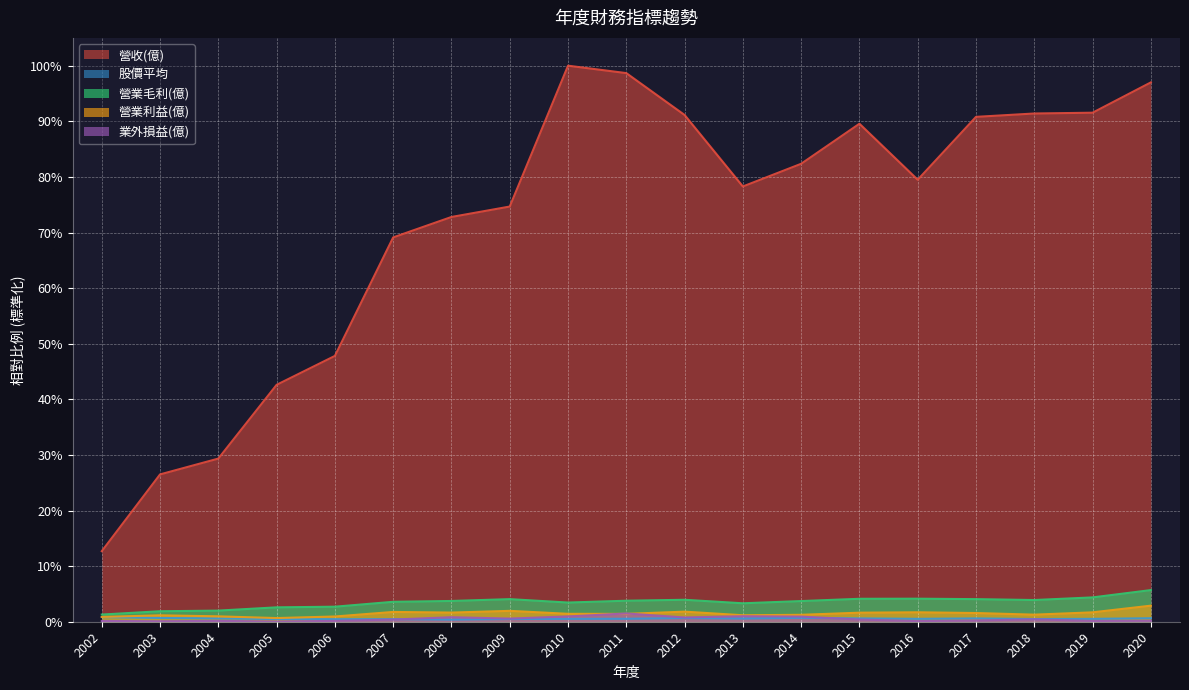

Where is 營業毛利(億) nearest to the value 3?

2006